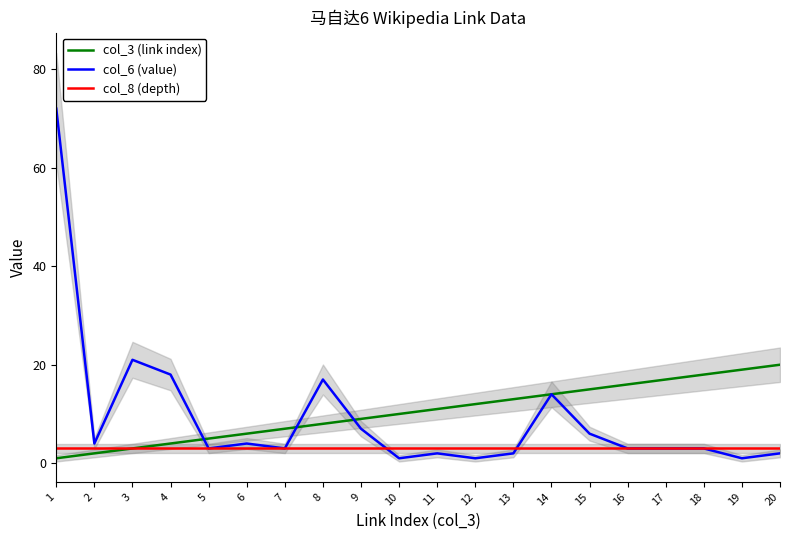

Which has a higher value, 6 or 18?

18